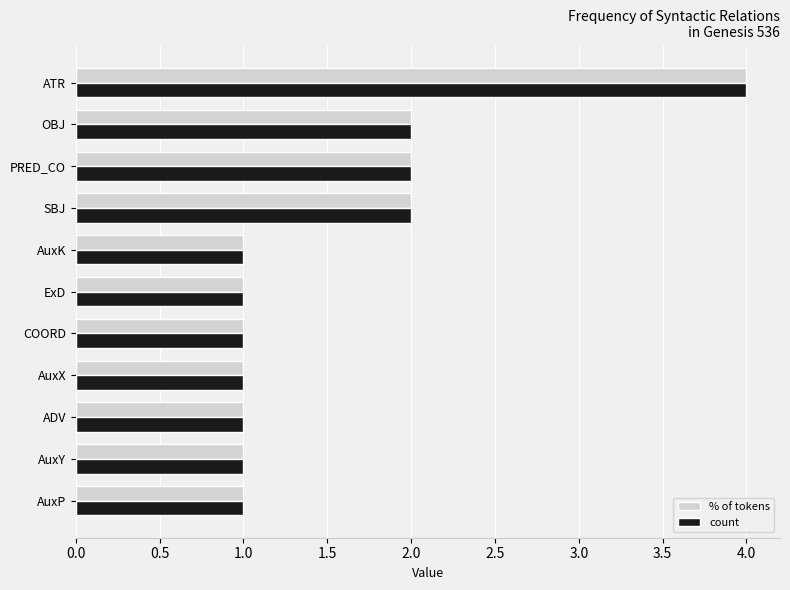

What is the minimum value shown in the chart?

1